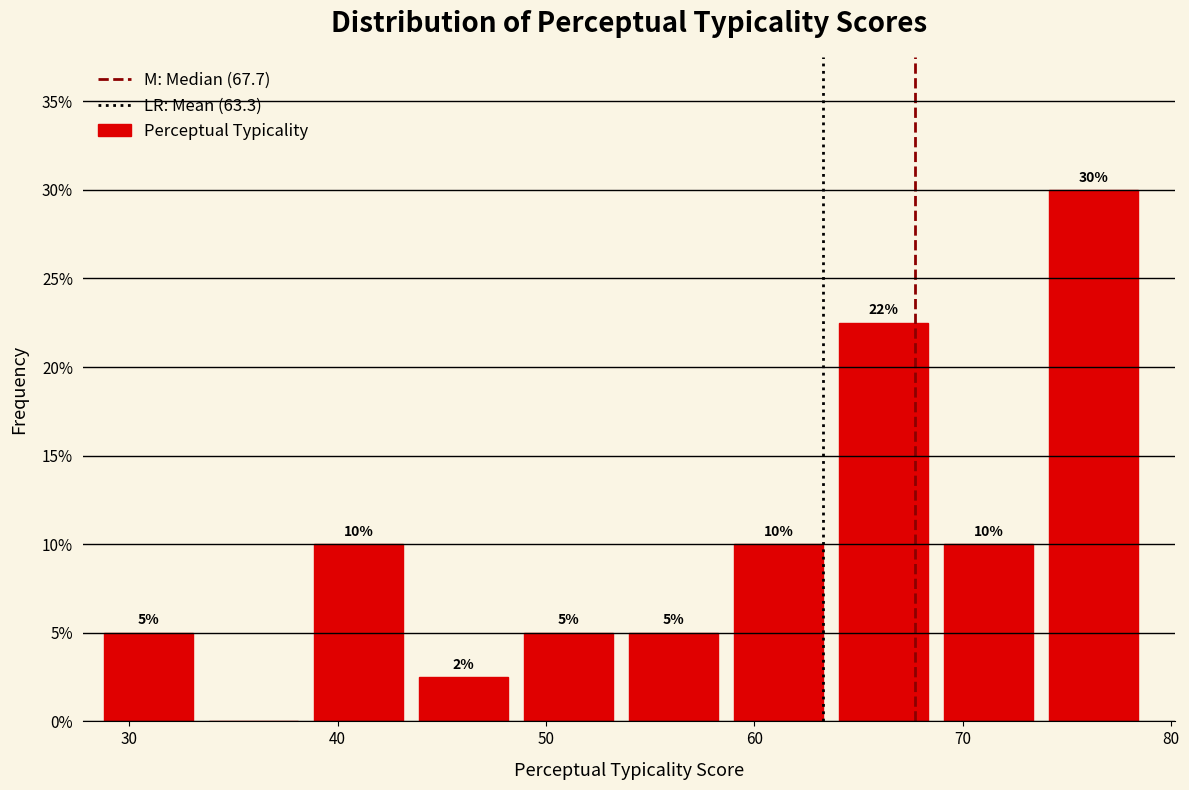

Which range on the x-axis has the tallest bar?

74 to 79